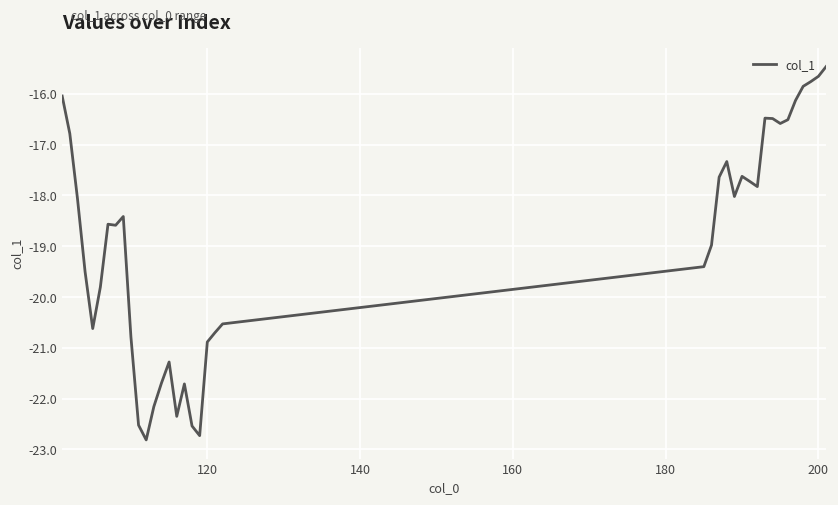

What is the difference between the maximum and minimum values?

7.4